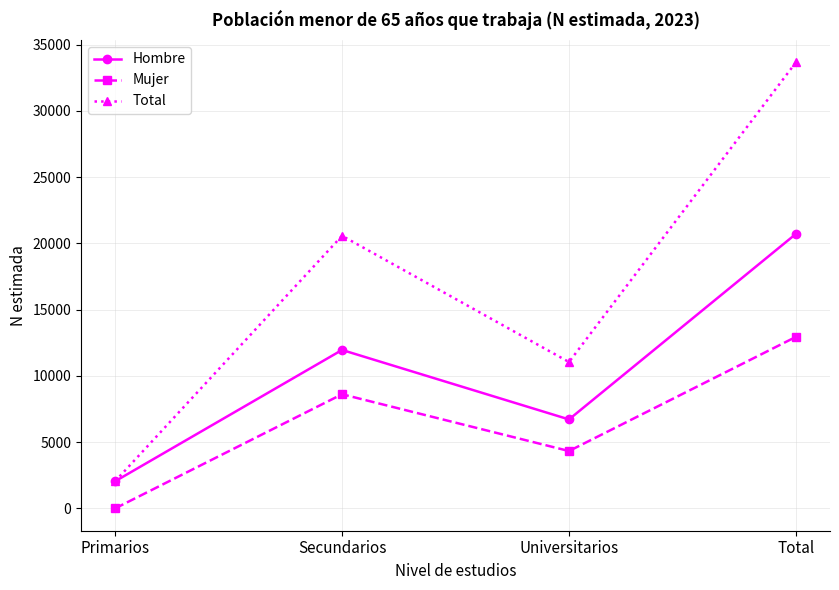

True or false: Hombre and Mujer intersect in this chart.

False